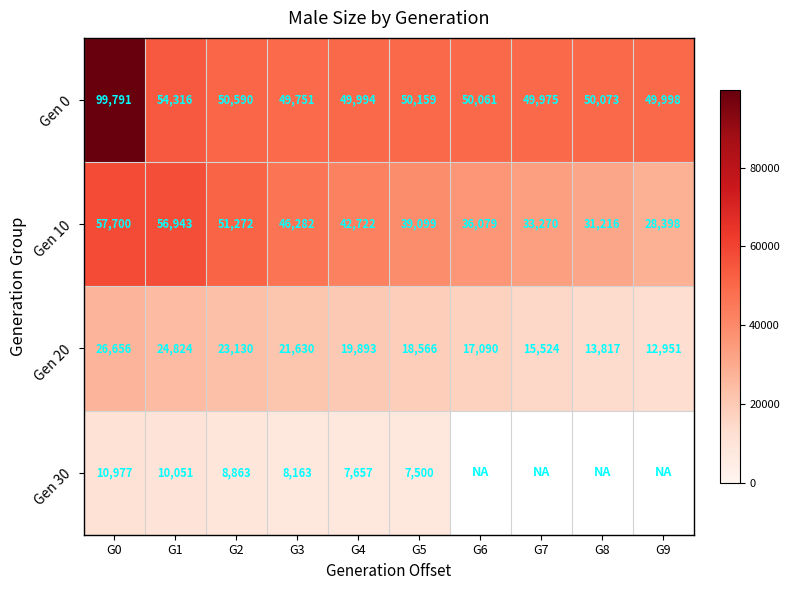

Count the Gen 20 values in the range 15524 to 23130.

6